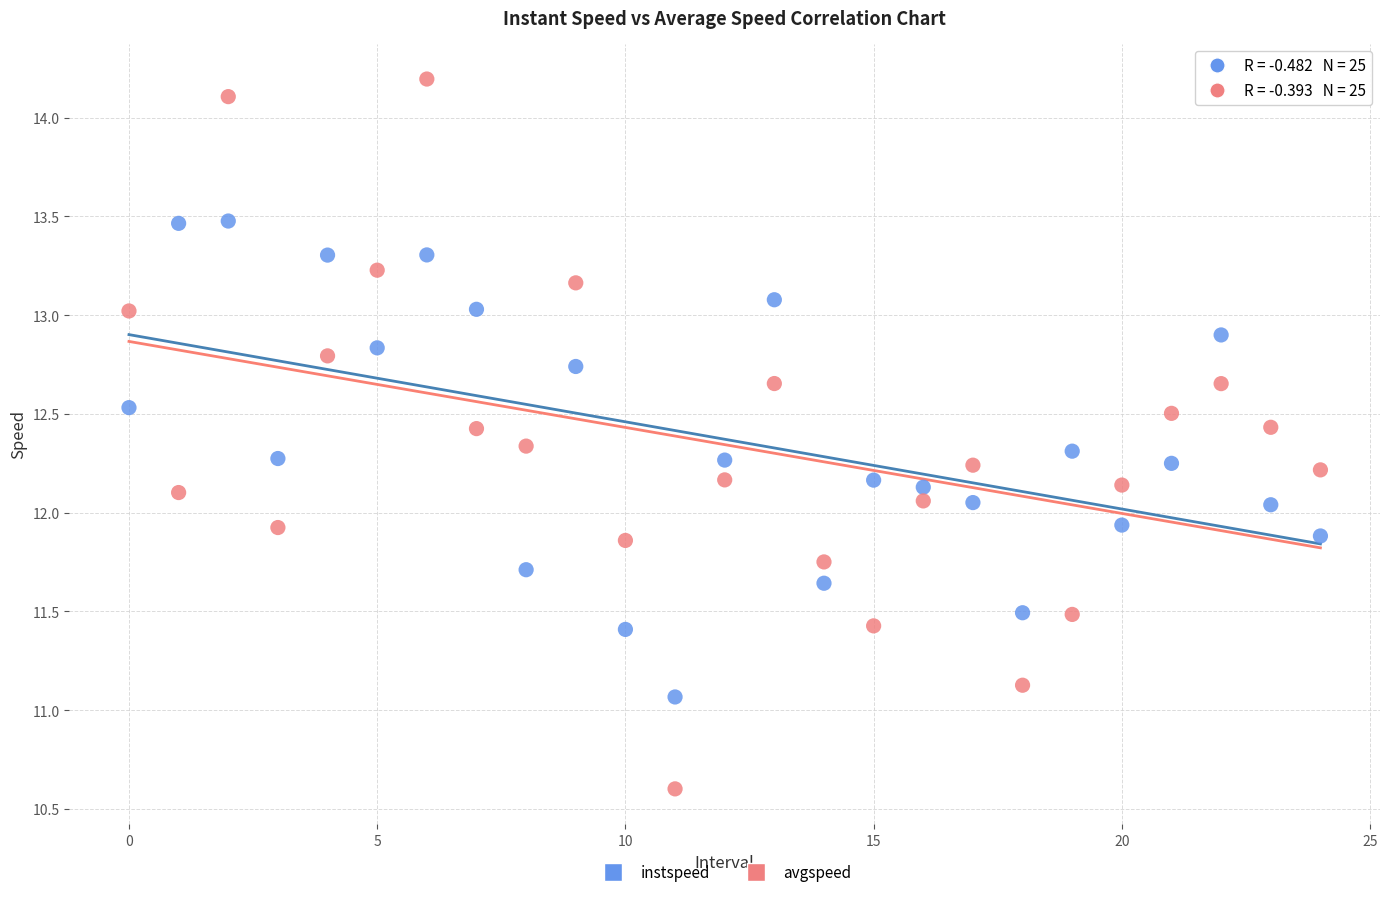

Which series reaches the maximum Y coordinate?

avgspeed